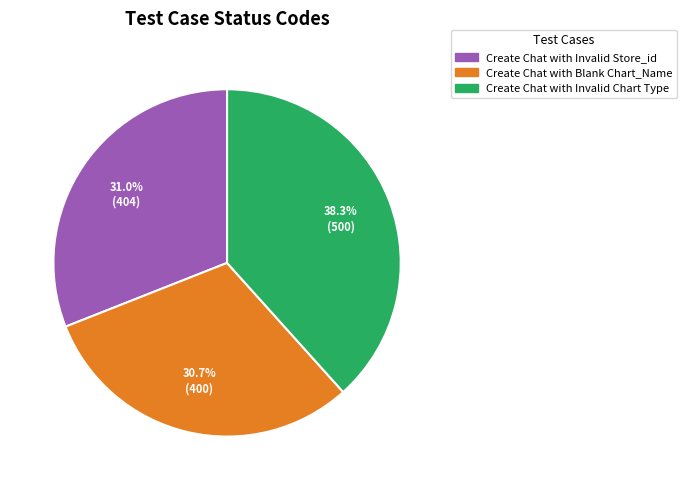

What is the largest slice in the pie chart?

Create Chat with Invalid Chart Type